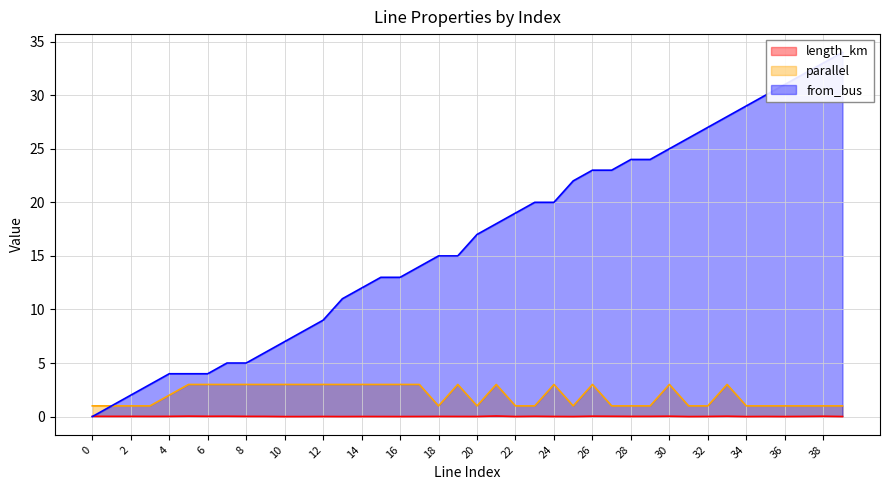

What is the difference between the maximum and minimum values in the length_km series?

0.1